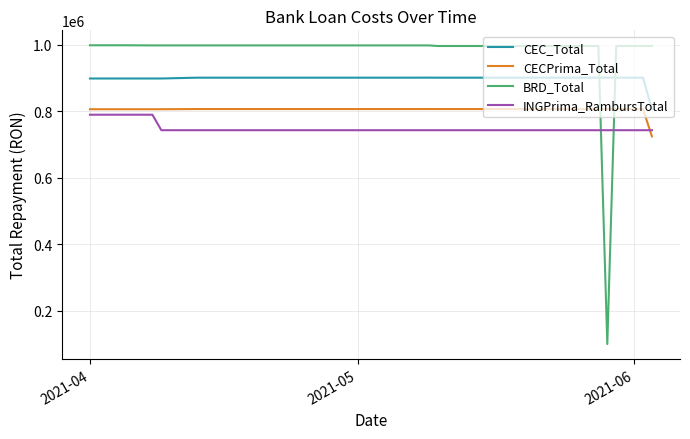

How many values in the CEC_Total series exceed 901390?

12